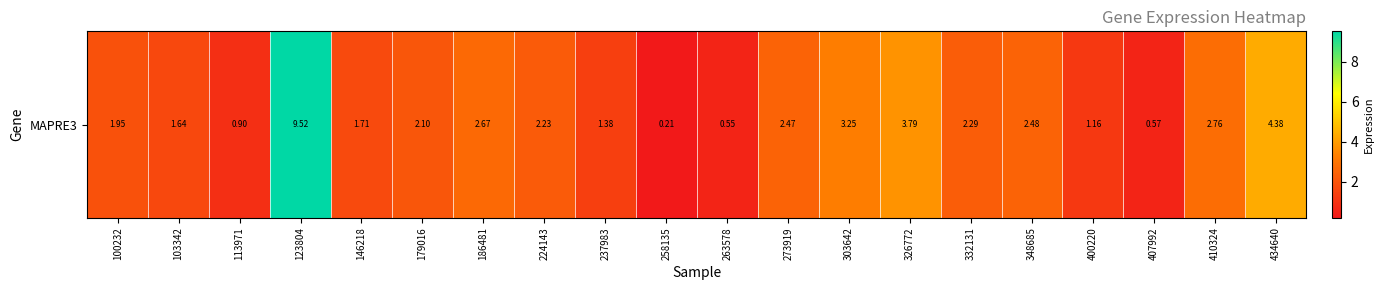

What is the difference between the maximum and minimum values?

9.3